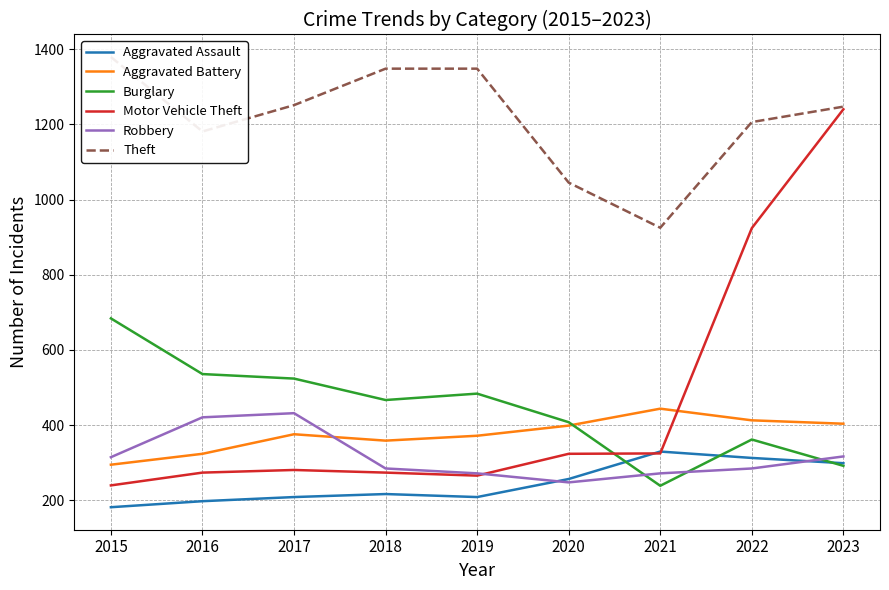

Rank the series by their maximum value, from lowest to highest.

Aggravated Assault, Robbery, Aggravated Battery, Burglary, Motor Vehicle Theft, Theft